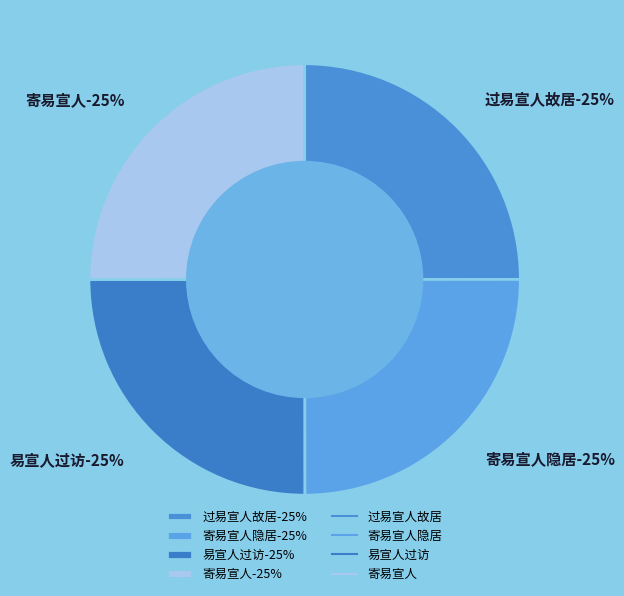

How many slices are in this pie chart?

4